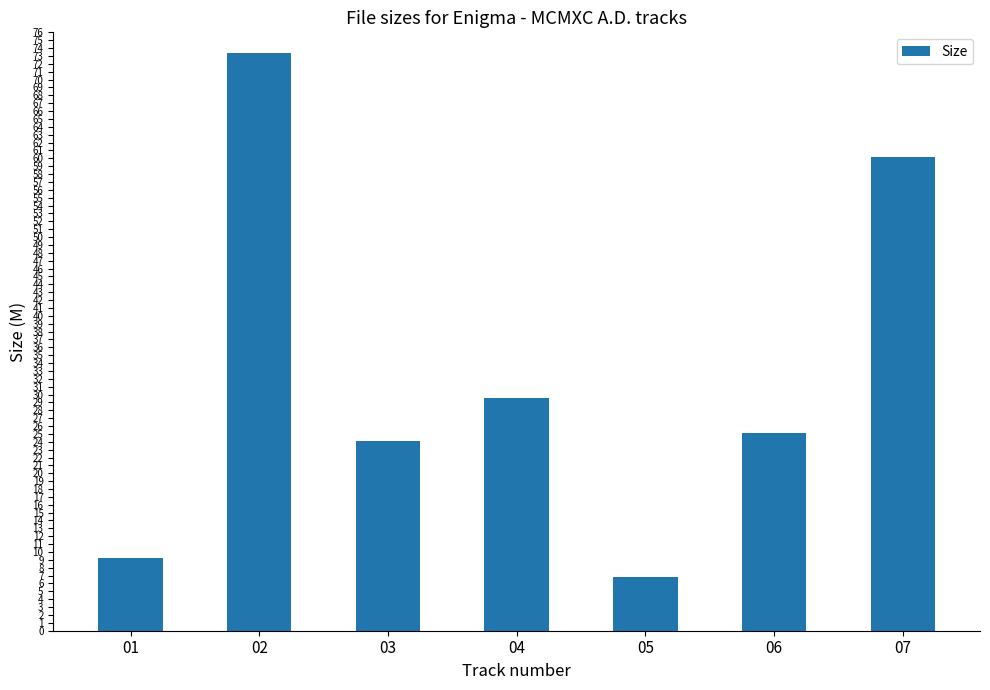

What is the change in value from 04 to 06?

-4.5